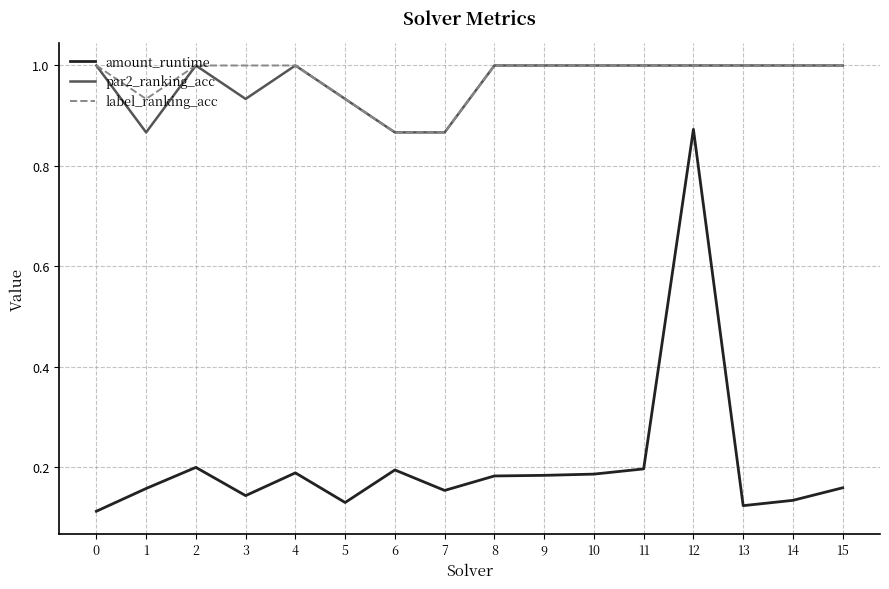

True or false: amount_runtime and label_ranking_acc intersect in this chart.

False